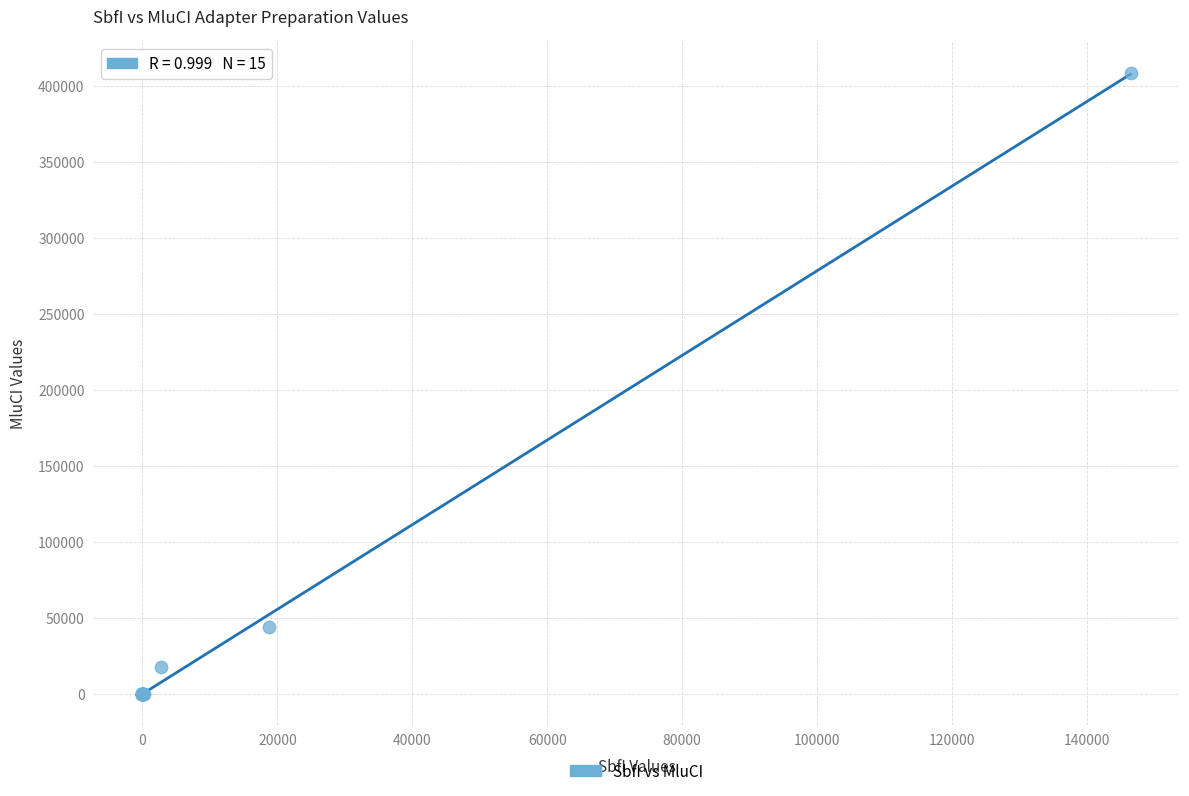

What Y value in the scatter plot is closest to 204299?

43862.0